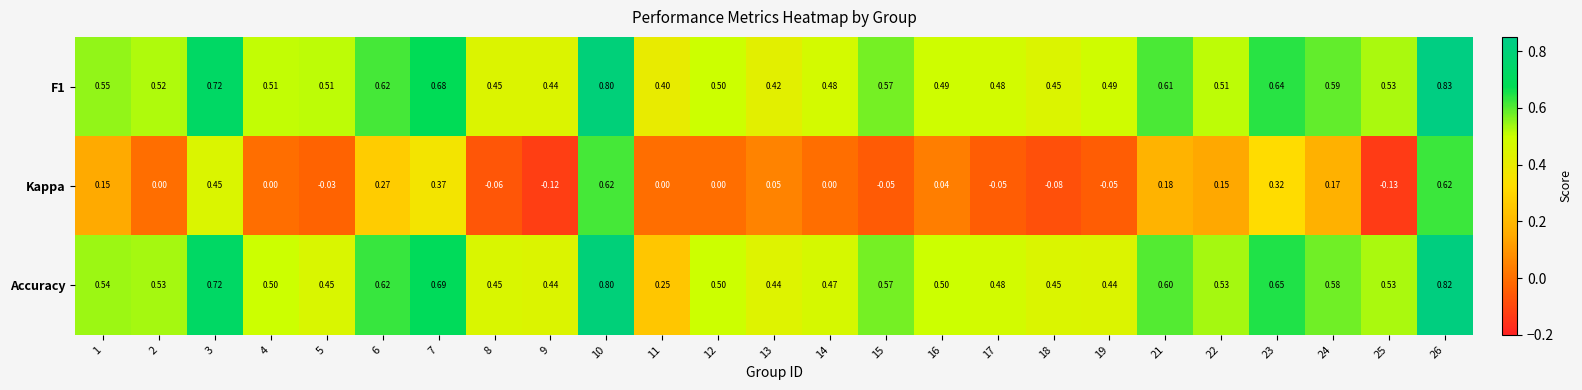

Which series has the largest range (max minus min)?

Kappa